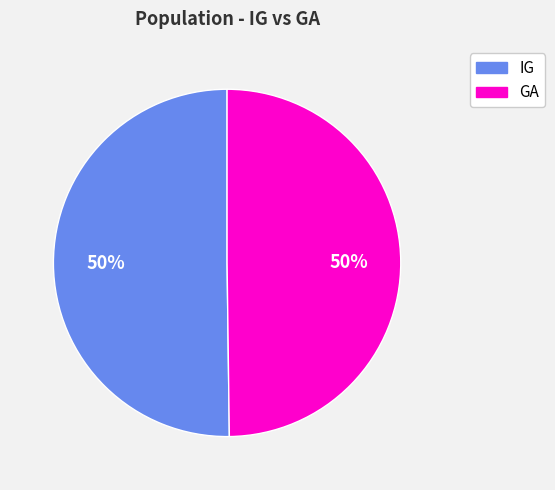

To the nearest percent, what is the average slice percentage?

50%